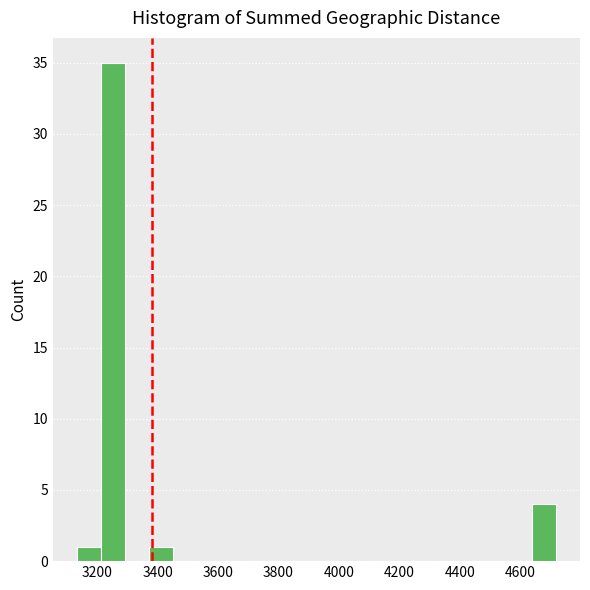

Read against the x-axis, roughly where is the centre of the tallest bar?

3260